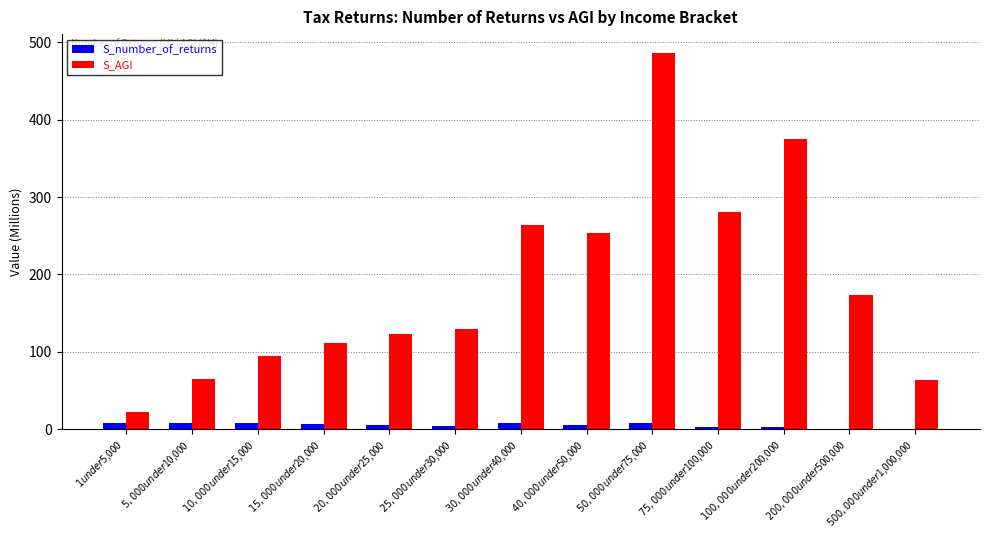

The S_number_of_returns series shows 2.9 at $100,000 under $200,000. True or false?

True